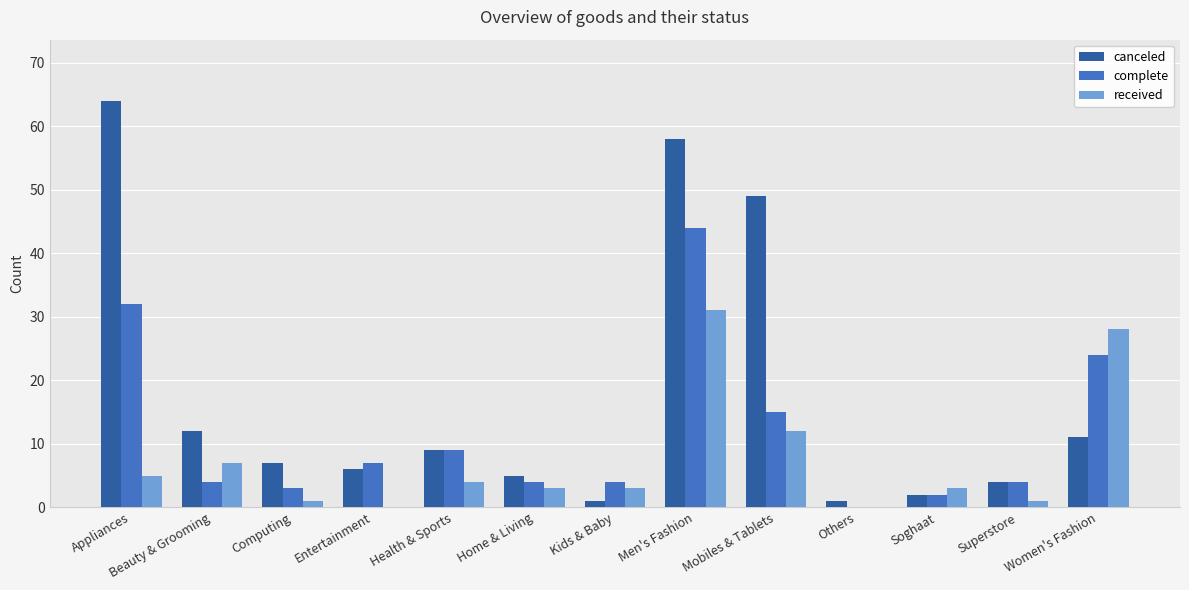

Which series changed the most between Home & Living and Men's Fashion?

canceled